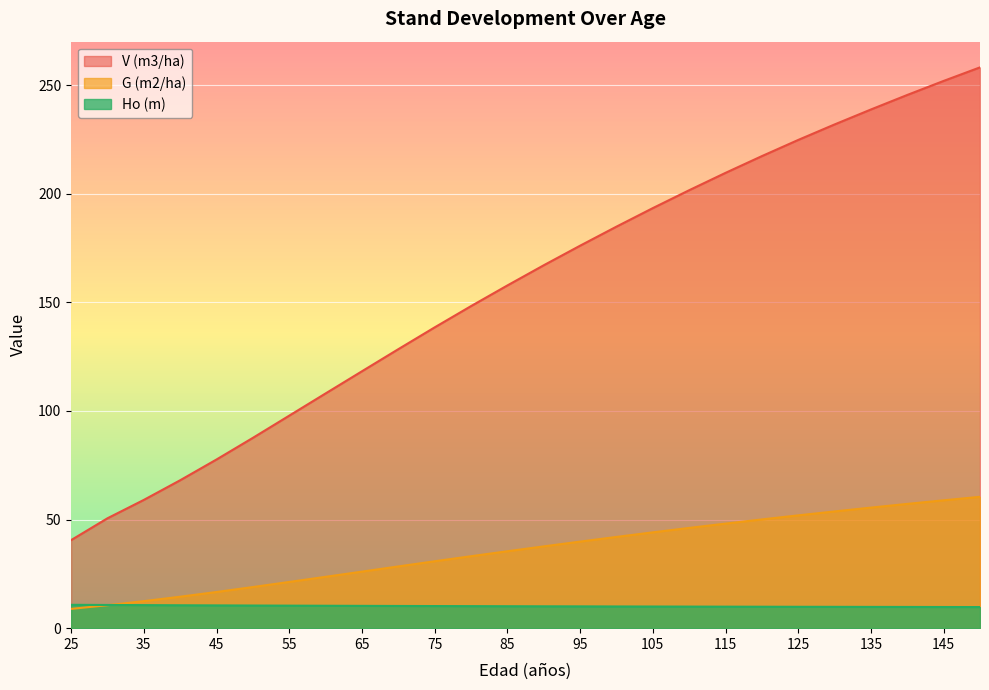

Rank the series by their average value, from highest to lowest.

V (m3/ha), G (m2/ha), Ho (m)